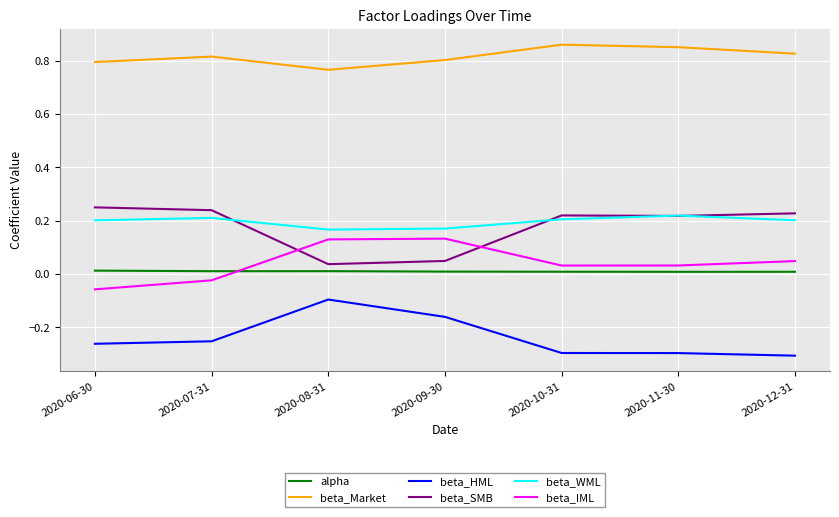

Which category has the lowest value in the beta_Market series?

2020-08-31